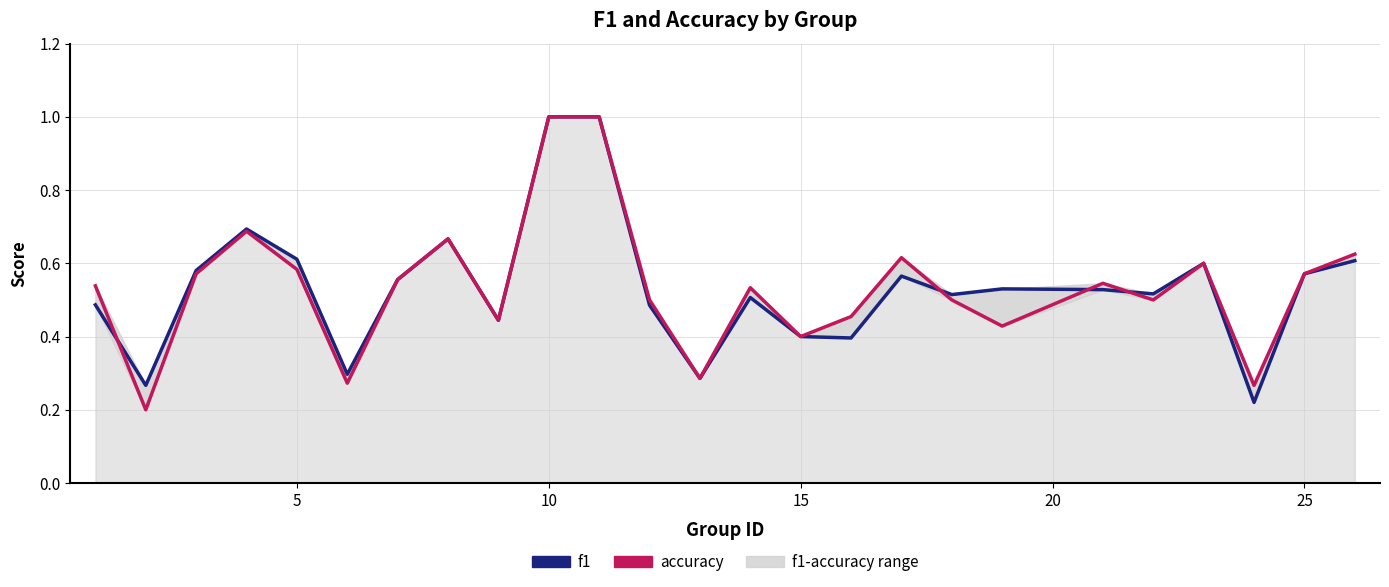

How many lines are shown in the chart?

2